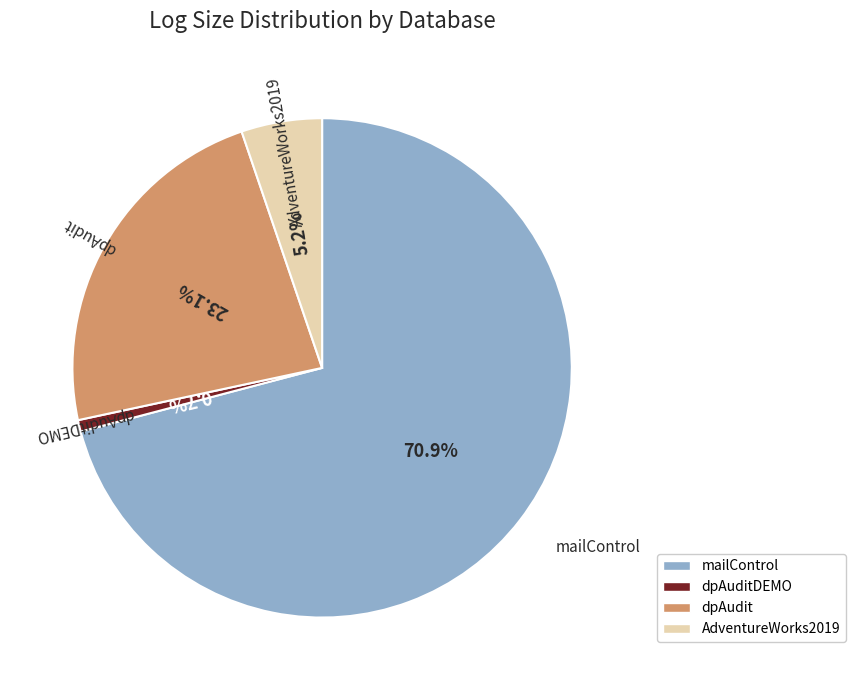

To the nearest percent, what is the average slice percentage?

25%